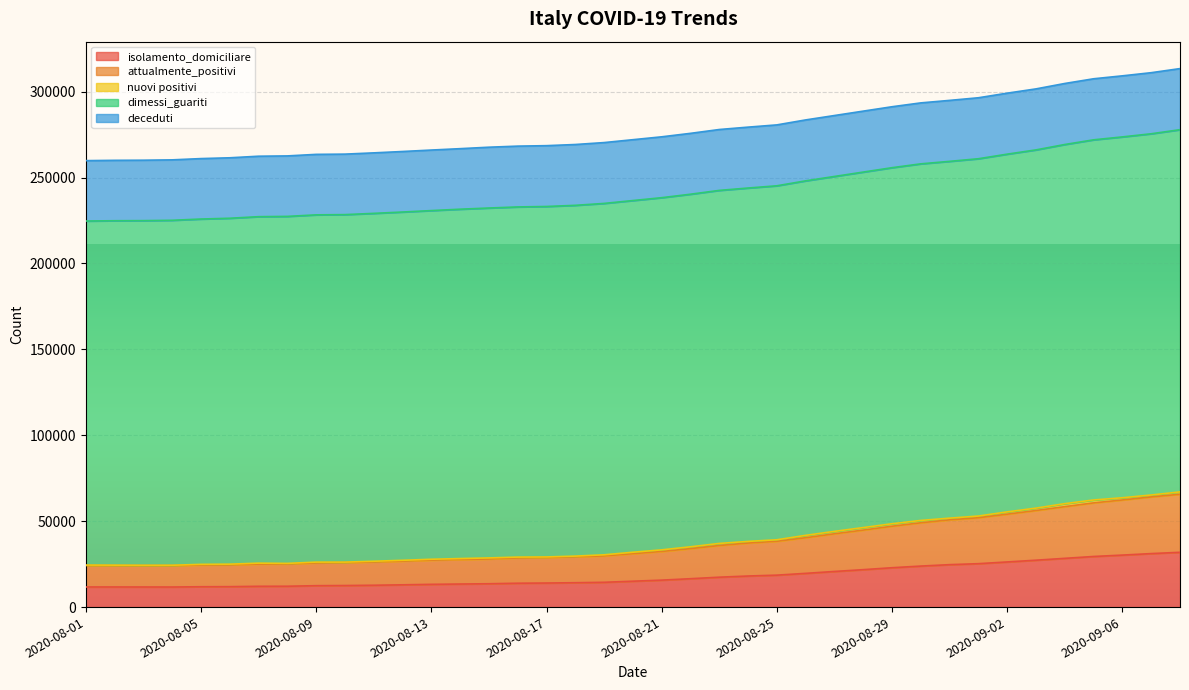

What is the sum of all deceduti values?

1379349